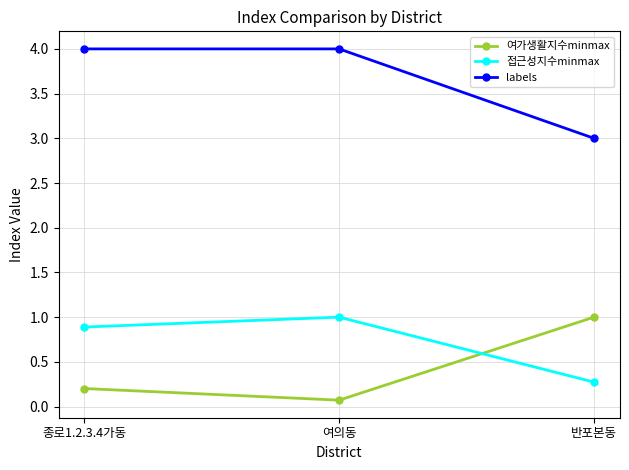

What is the difference between the highest and lowest values at 종로1.2.3.4가동?

3.8